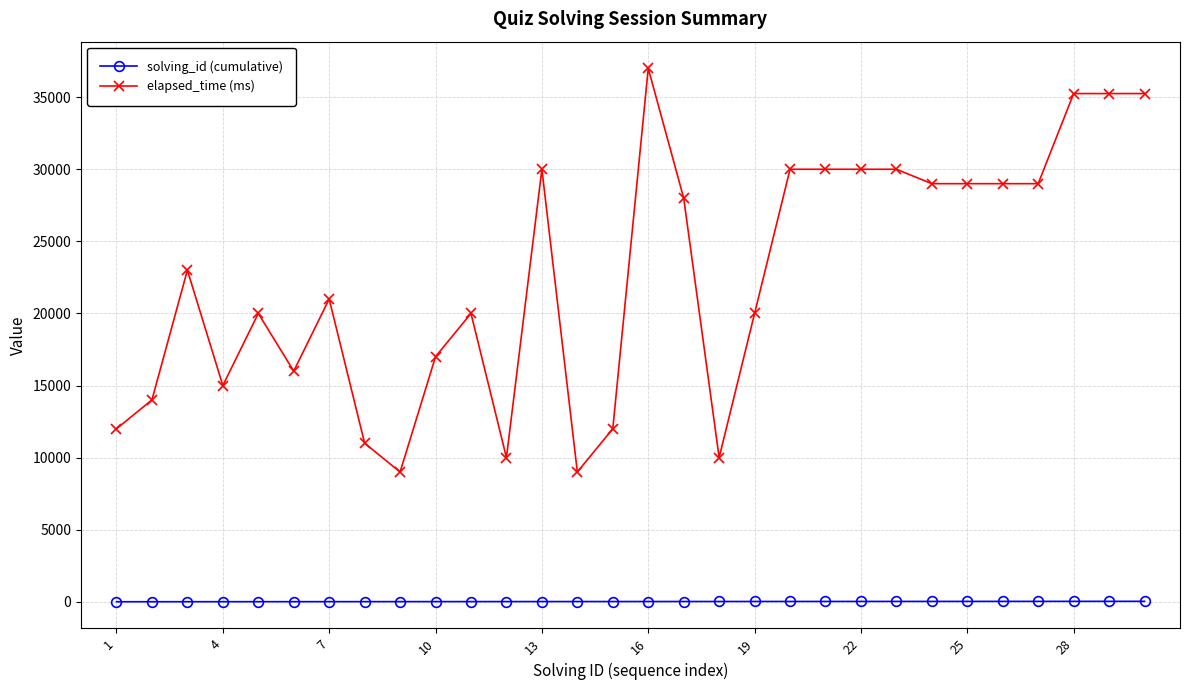

Which series has the widest spread of values?

elapsed_time (ms)